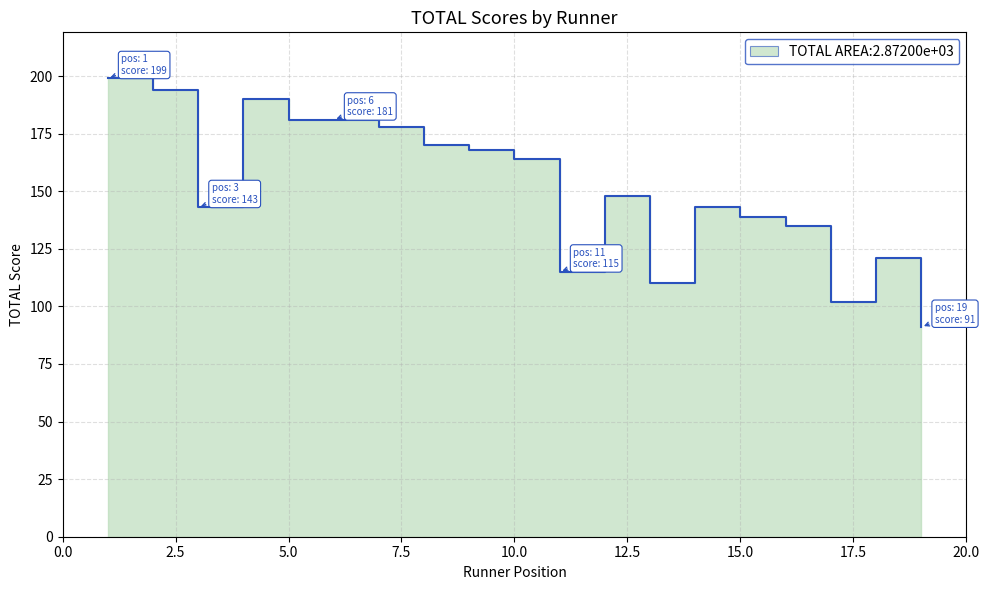

Where is the data nearest to the value 145?

Martin Booth